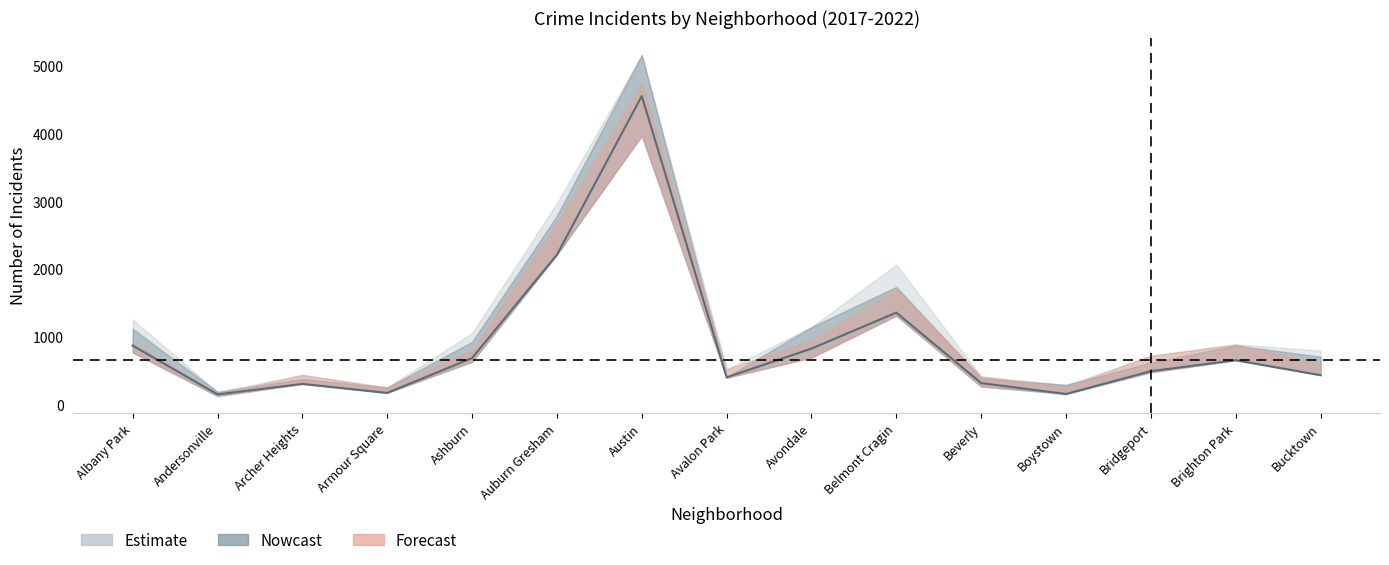

Which has a higher value, Beverly or Archer Heights?

Beverly